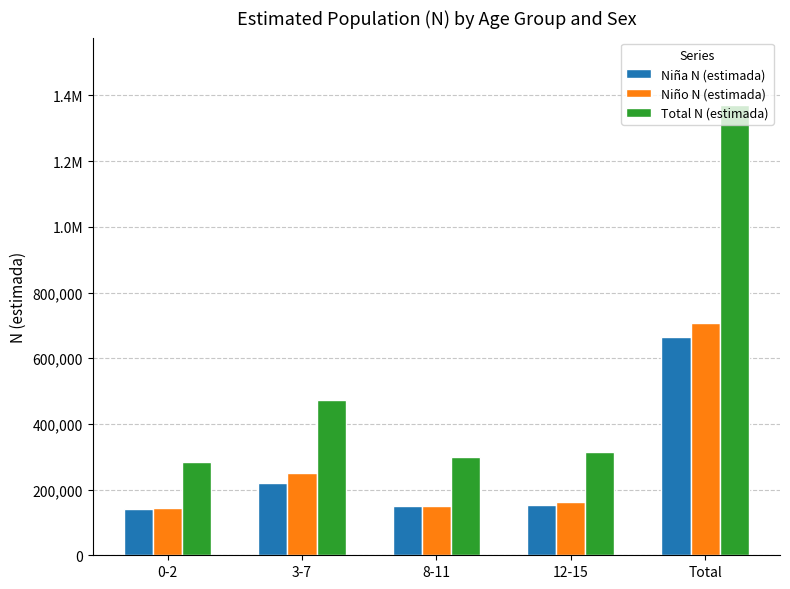

What is the label of the 2nd bar from the right?

12-15